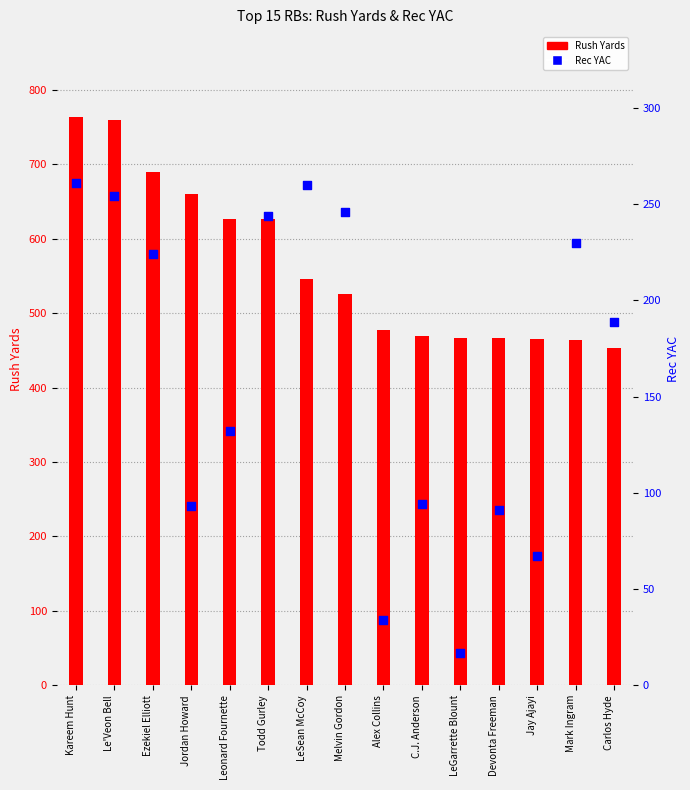

Is the value of Rush Yards at Le'Veon Bell greater than the value of Rec YAC at C.J. Anderson?

Yes